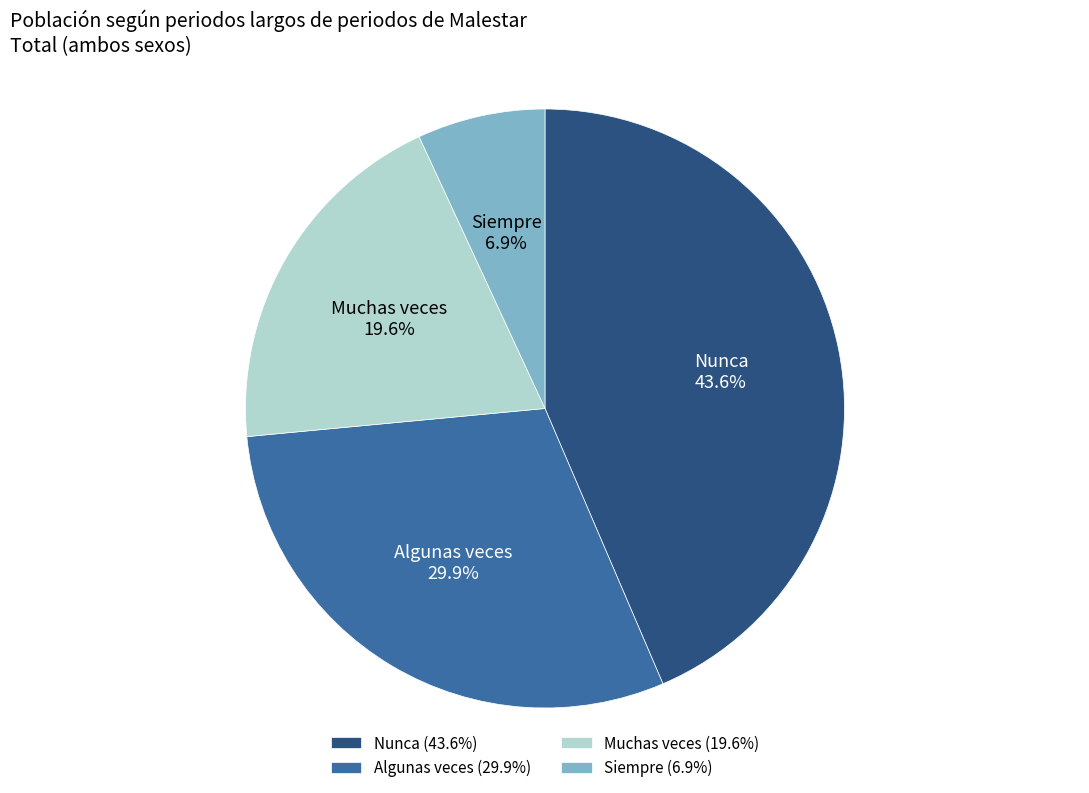

True or false: Nunca accounts for 44% of the total.

True